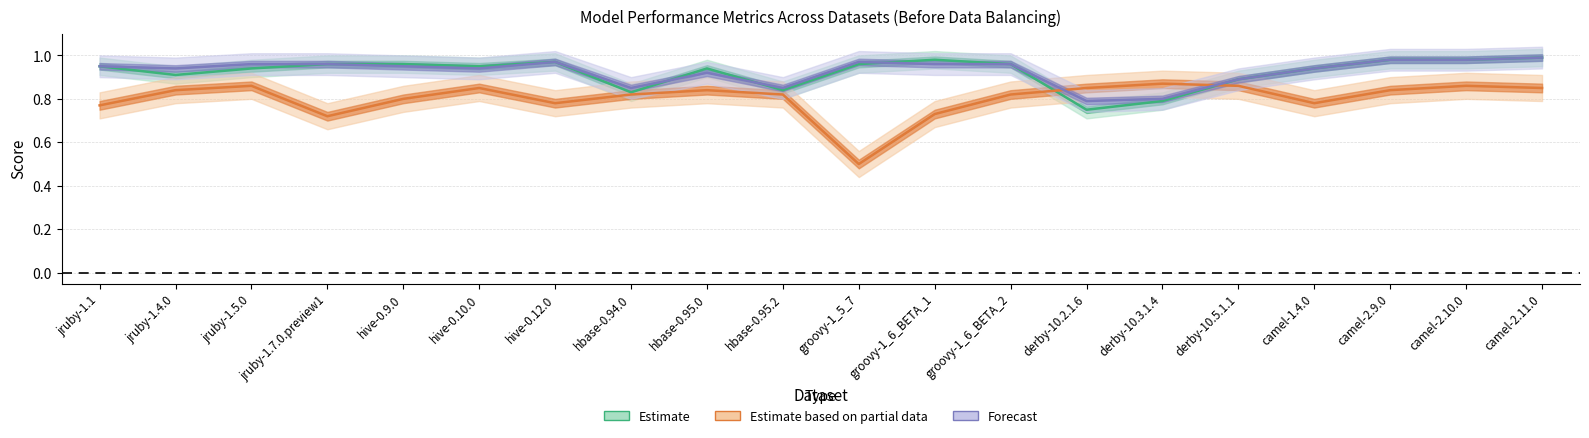

How many lines are shown in the chart?

3